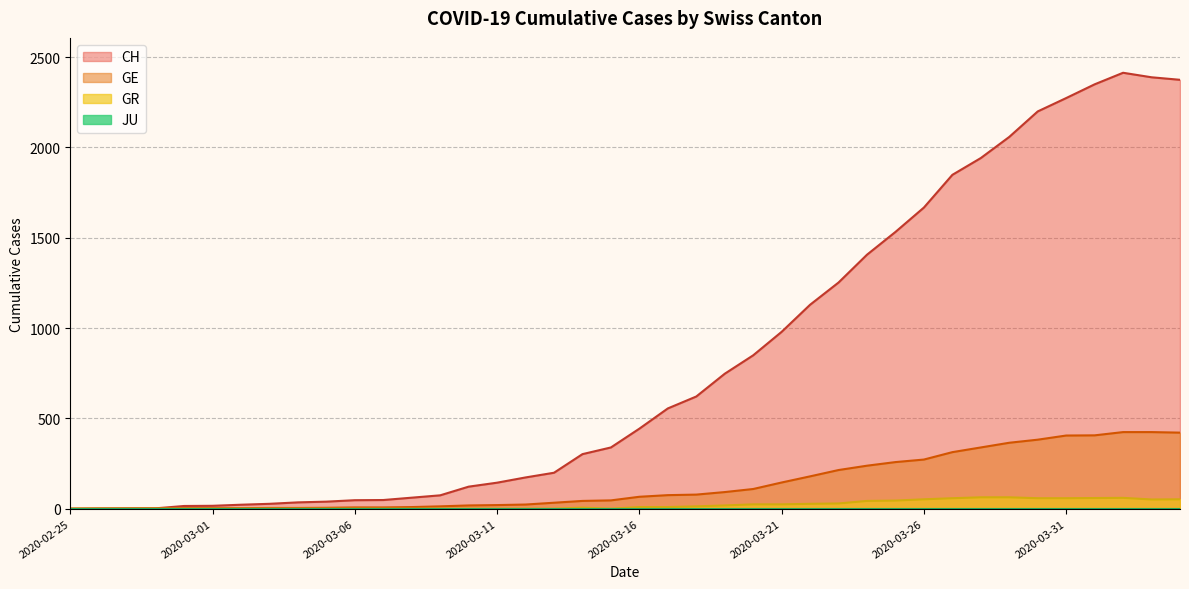

Count the number of data series in this chart.

4